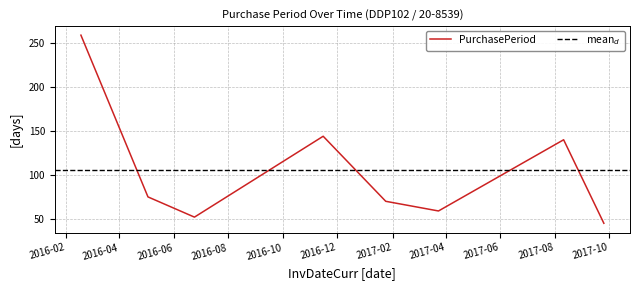

What is the sum of all values?

844